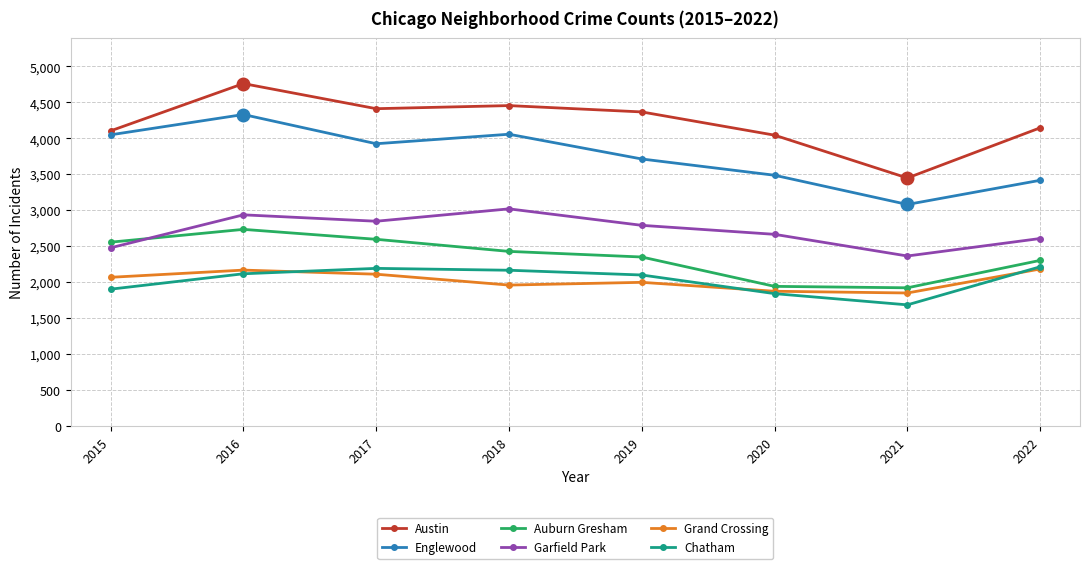

At which label is Chatham closest to 1951?

2015